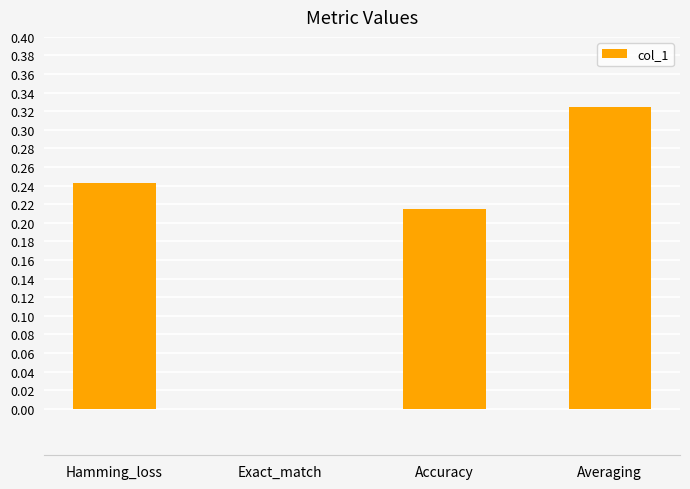

Is it true that the value at Exact_match is 0.0?

True